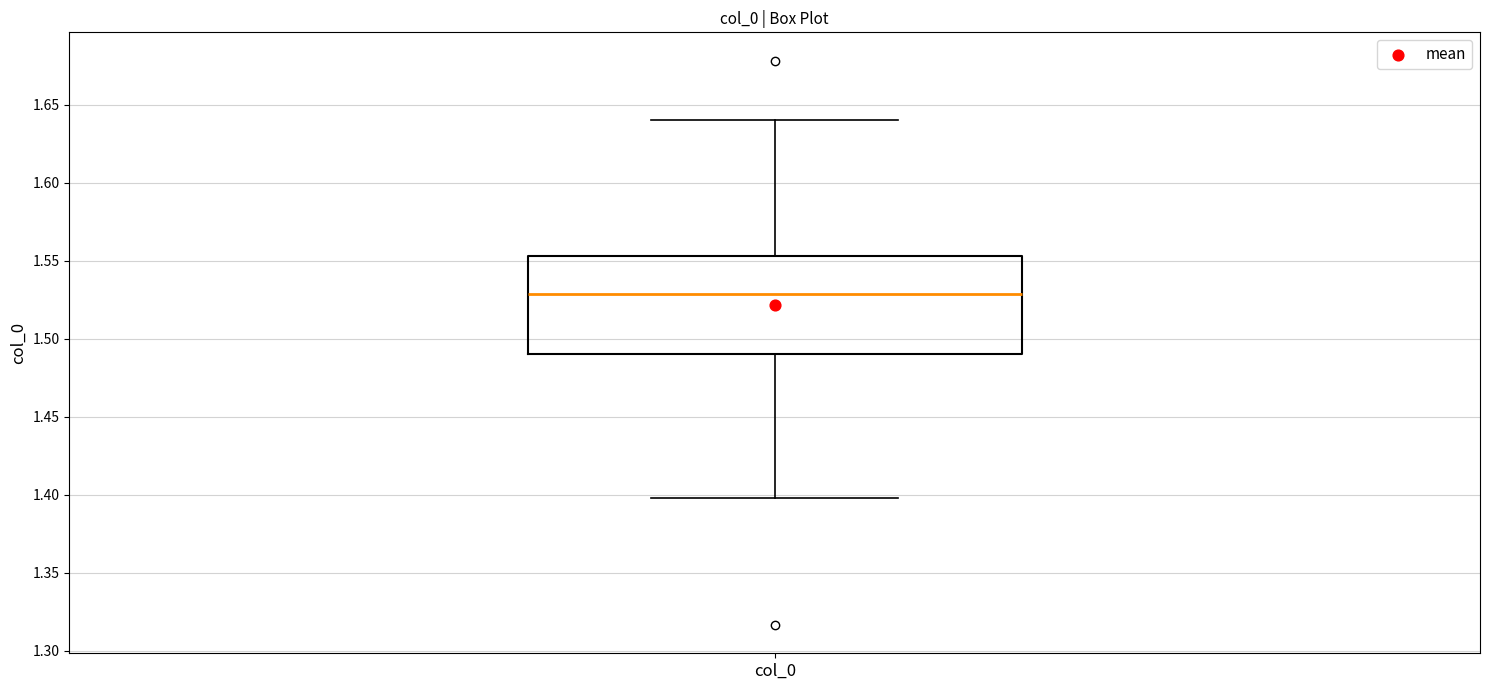

Where does the lower whisker of the box for col_0 end on the y-axis? The values are not printed on the chart, so give them approximately, as read against the axis.

1.400